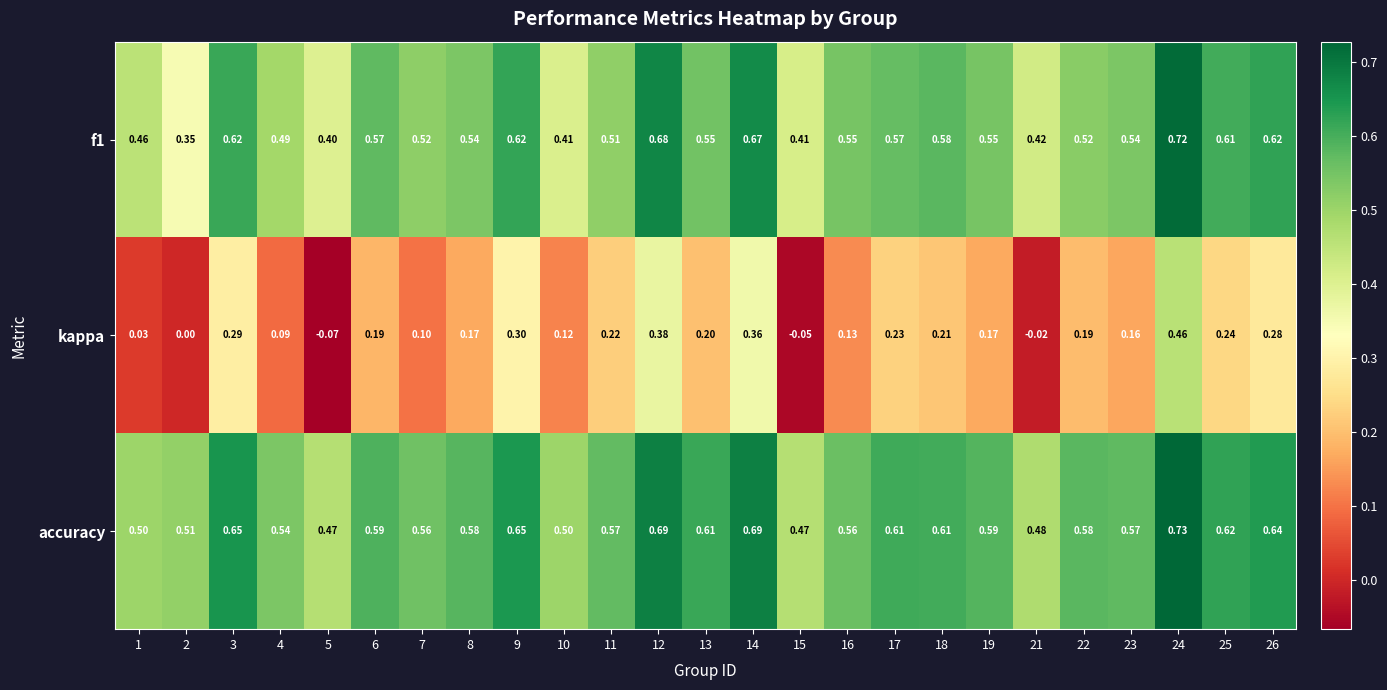

Is the value of f1 at 18 greater than the value of accuracy at 19?

No